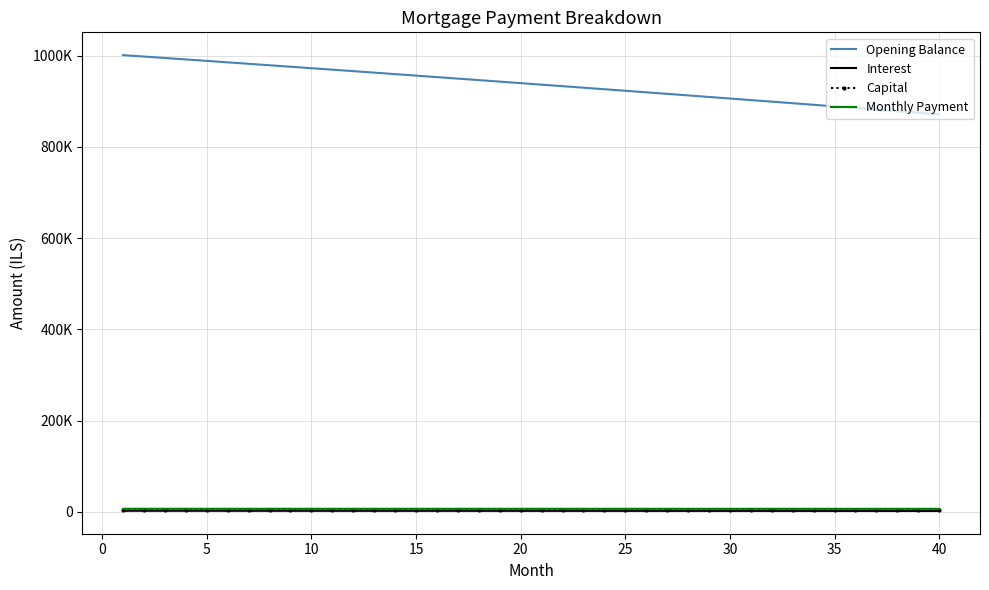

True or false: Interest and Capital cross at least once.

False